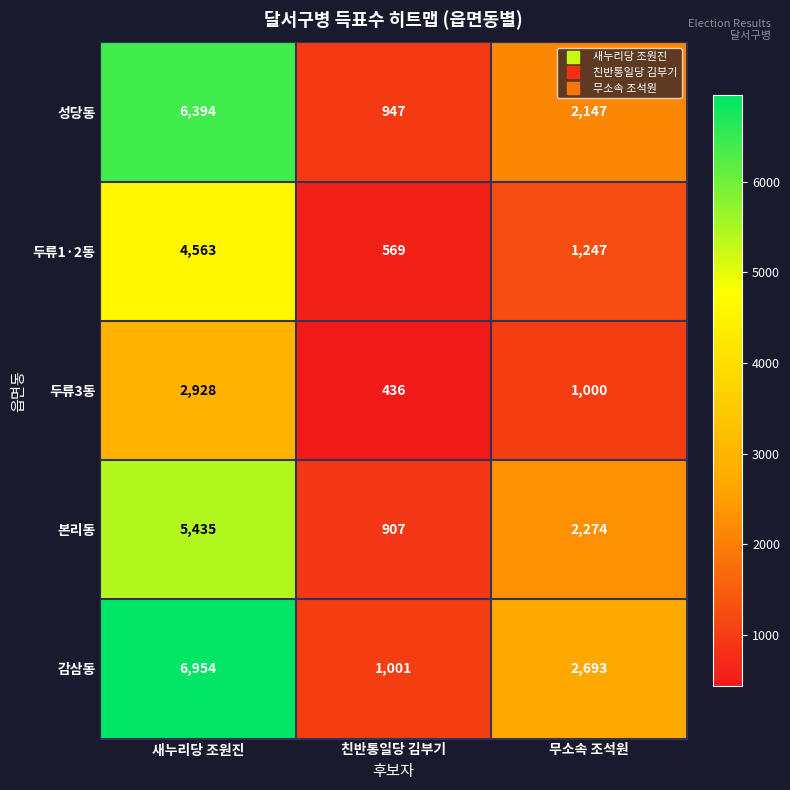

The 감삼동 series shows 1599 at 친반통일당 김부기. True or false?

False